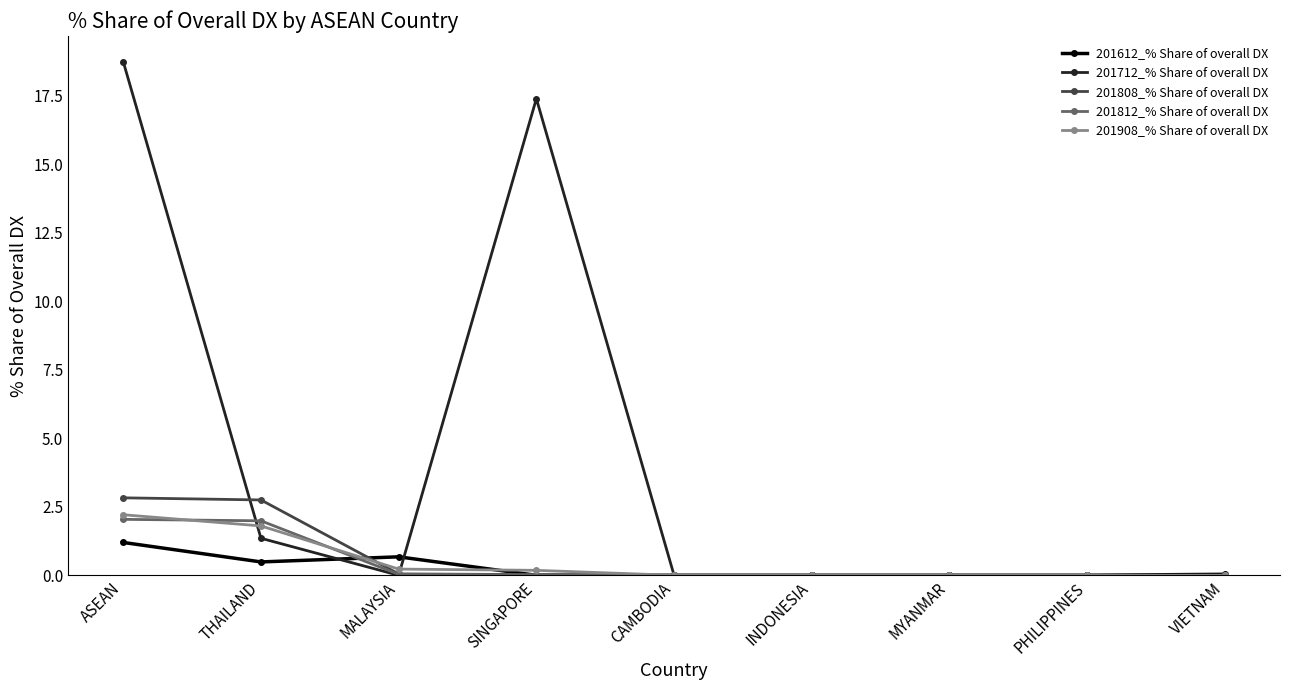

At which category is the sum across all series the highest?

ASEAN